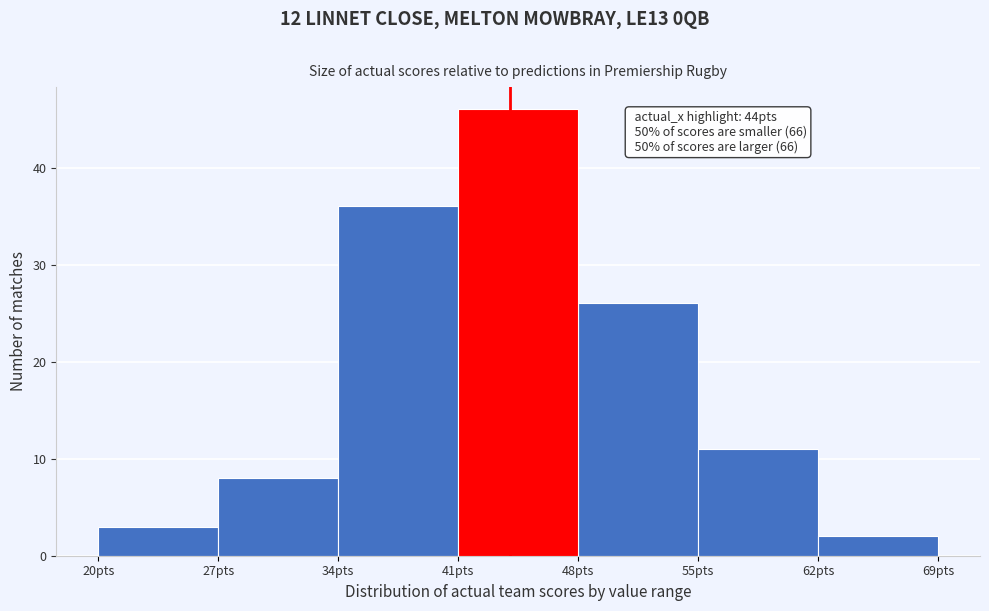

Over which range of the x-axis is the bar tallest?

41 to 48